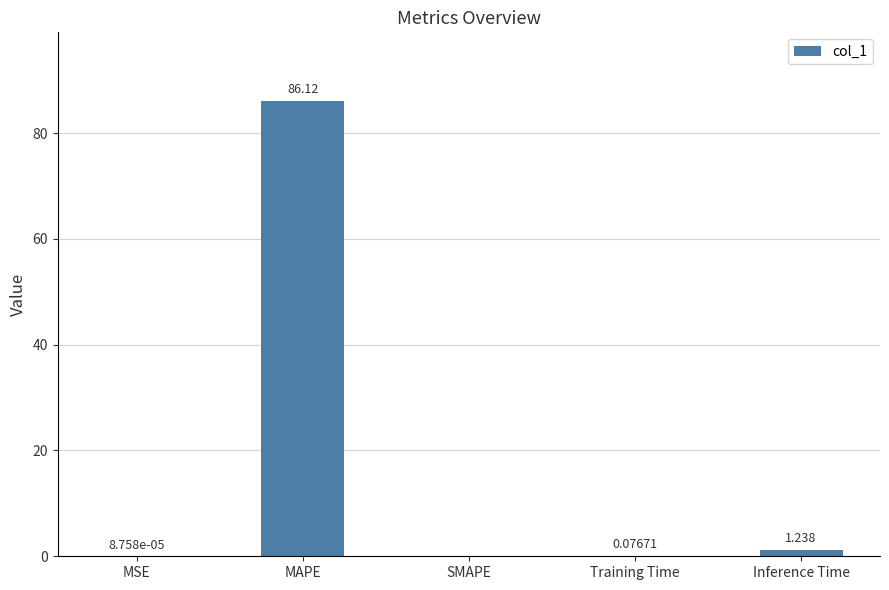

Where is the data nearest to the value 43?

Inference Time